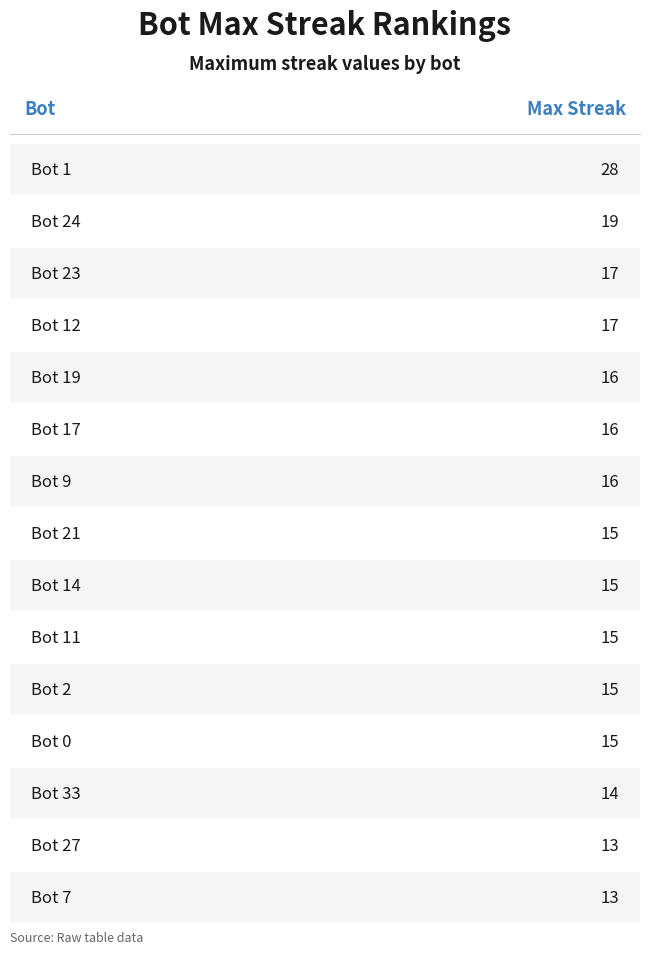

Are the bars horizontal?

No